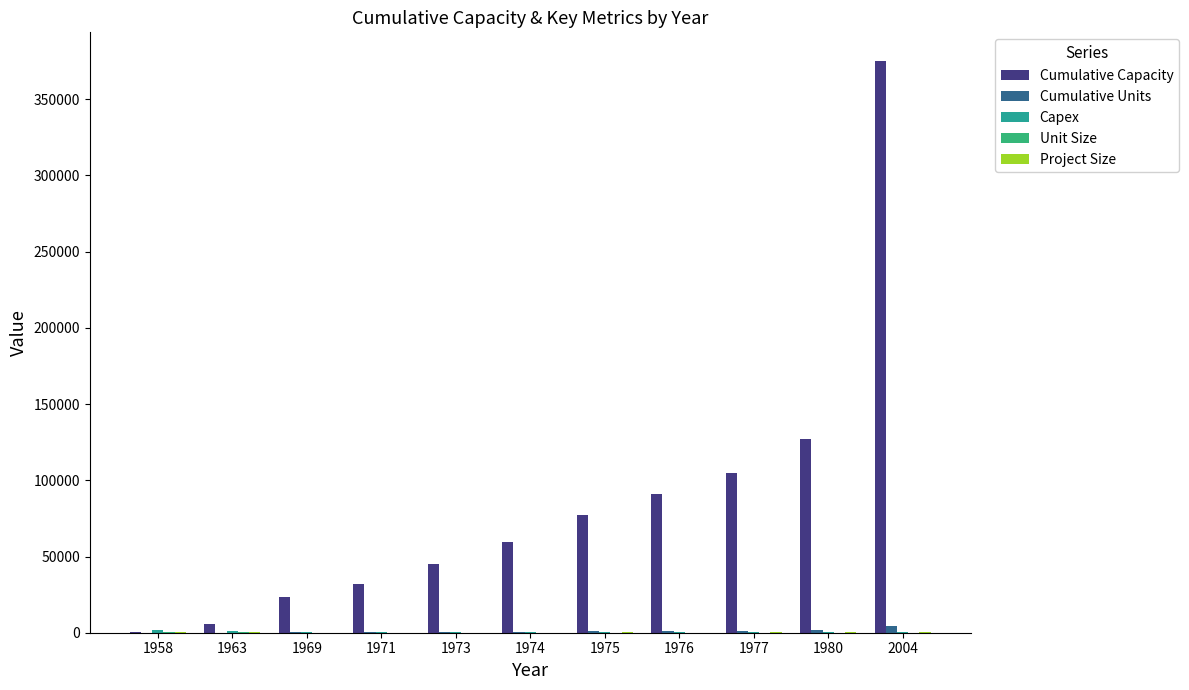

Where does the Capex series first go above 608?

1958